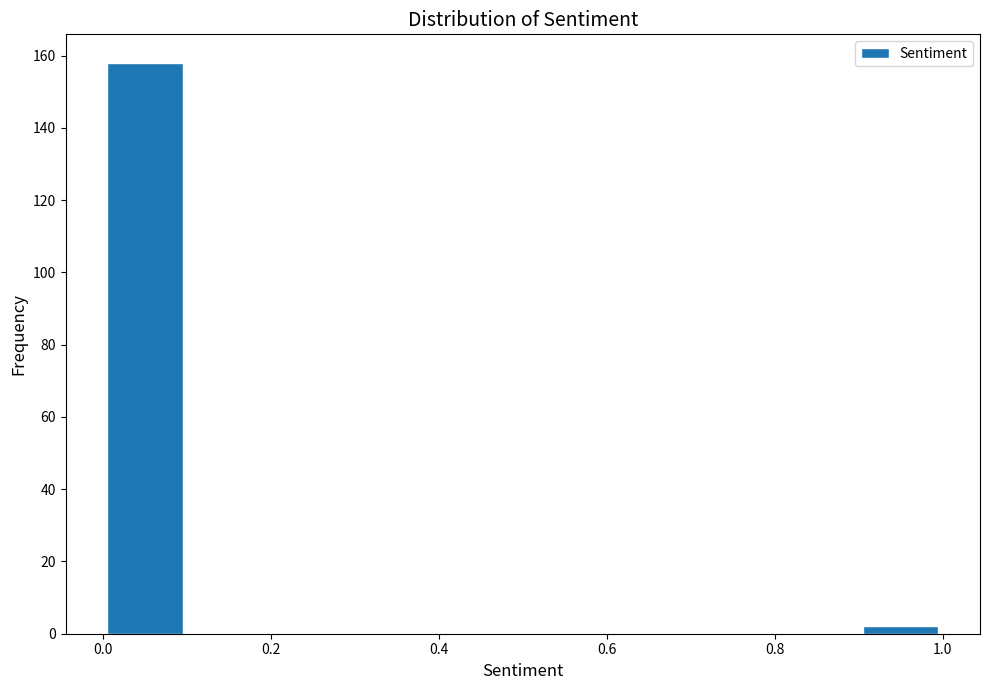

How tall is the bar that spans 0.9 to 1.0 on the x-axis? The values are not printed on the chart, so give them approximately, as read against the axis.

2